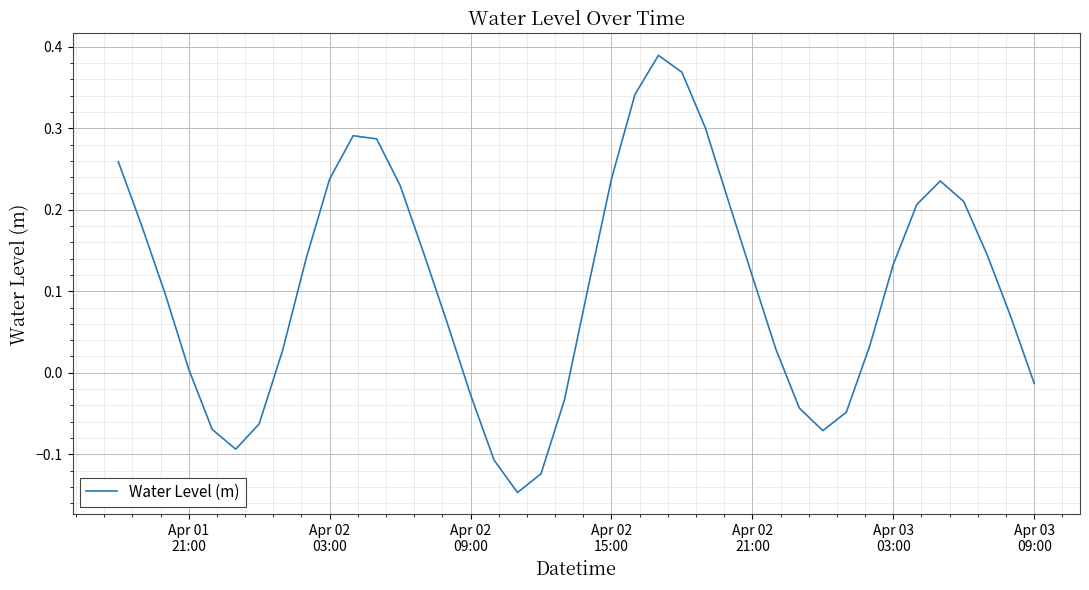

What is the difference between the maximum and minimum values?

0.5